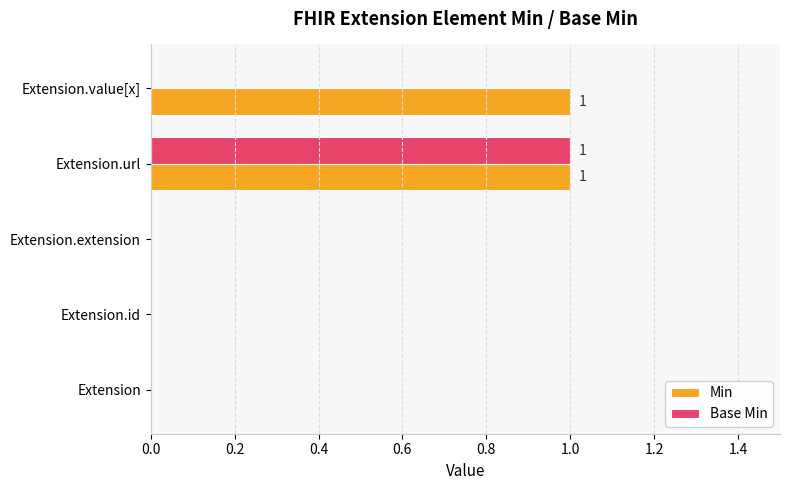

The value of Base Min at Extension is -1. True or false?

False